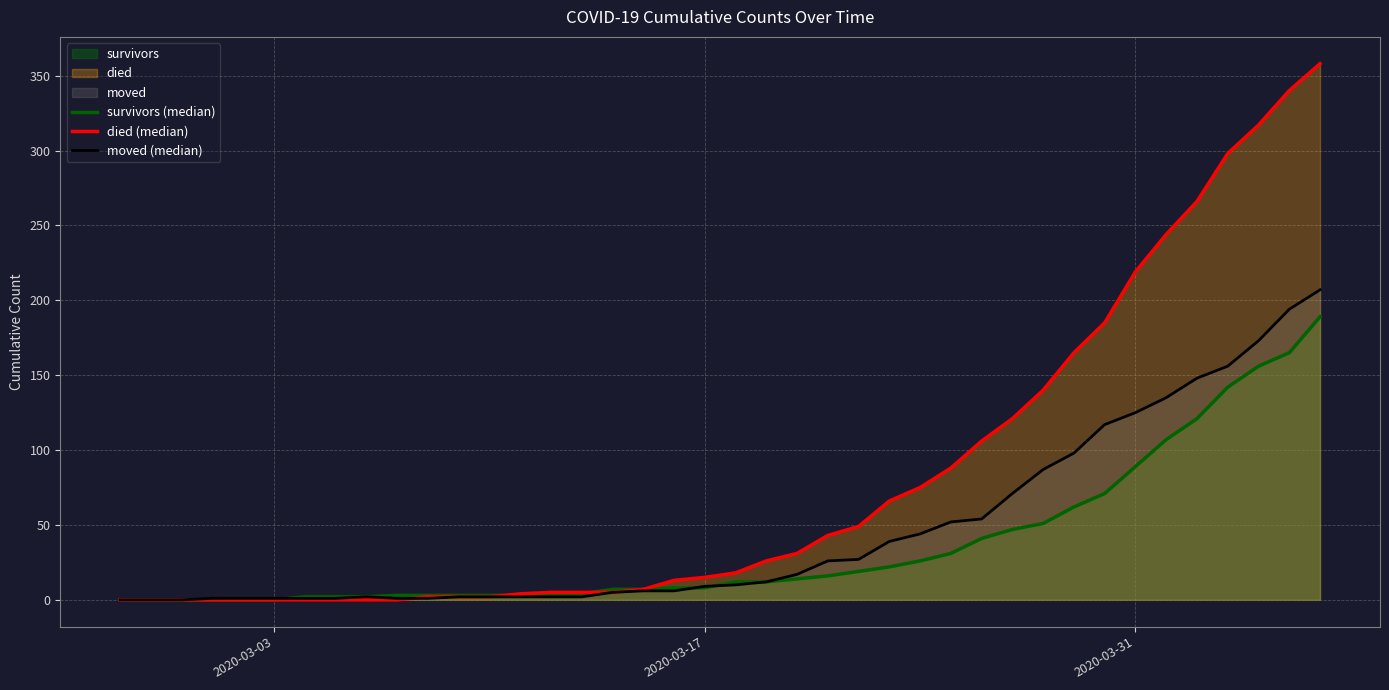

Rank the series by their maximum value, from lowest to highest.

survivors (median), moved (median), died (median)